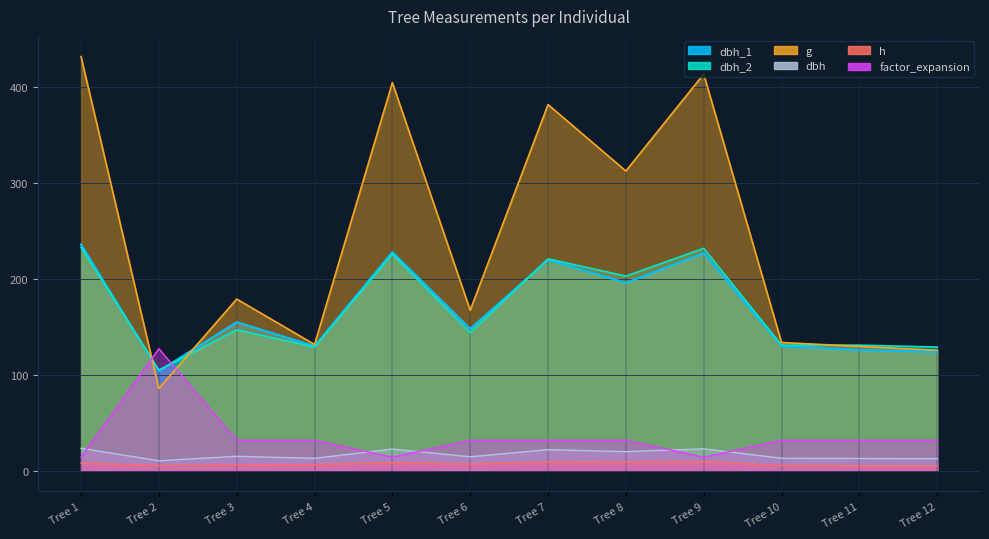

The dbh_2 series shows 232.0 at Tree 9. True or false?

True